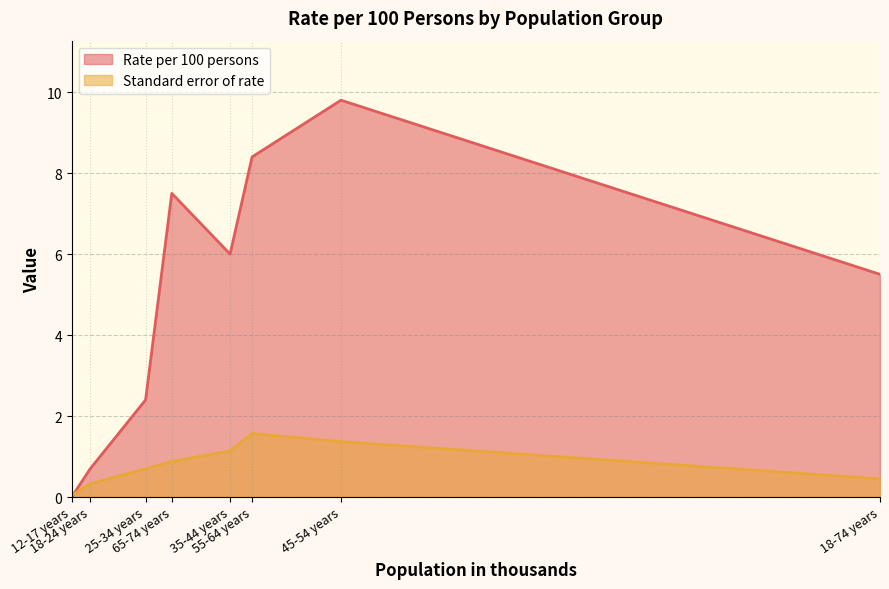

Which series has the largest total across all categories?

Rate per 100 persons